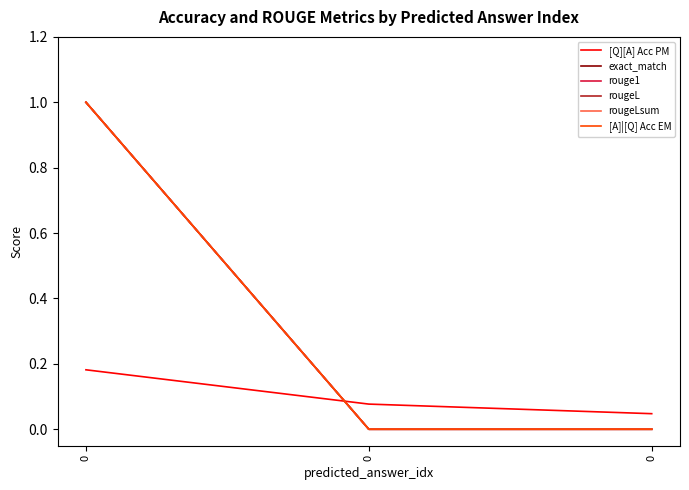

What is the maximum value for exact_match?

1.0